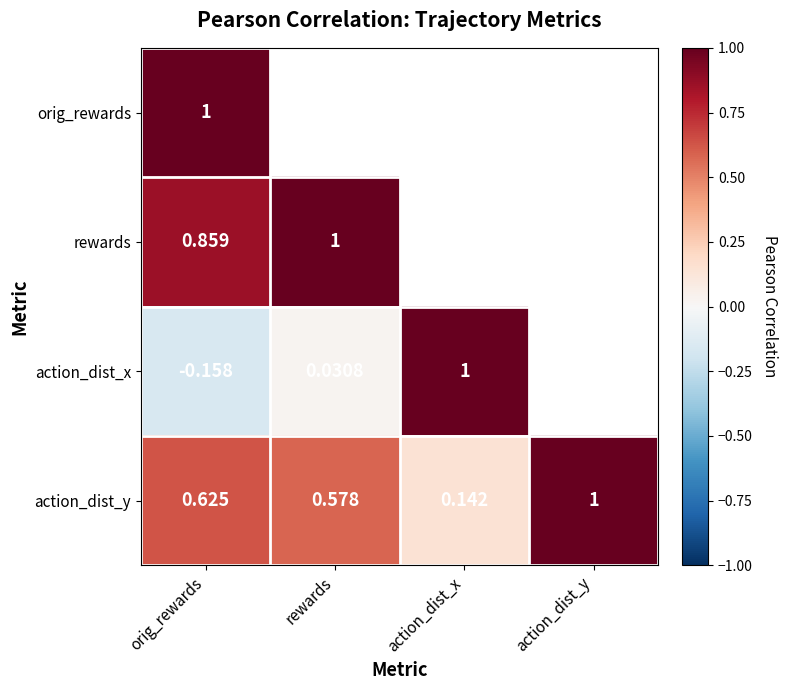

List the labels in order of action_dist_y value, largest first.

action_dist_y, orig_rewards, rewards, action_dist_x